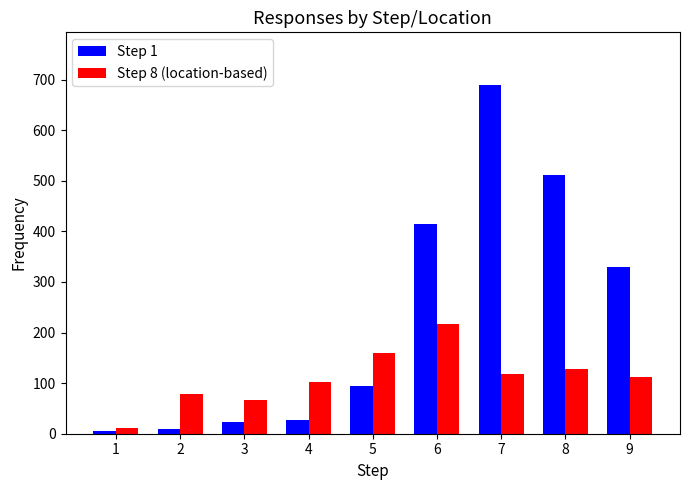

What is the difference between the second highest and second lowest values in the Step 1 series?

501